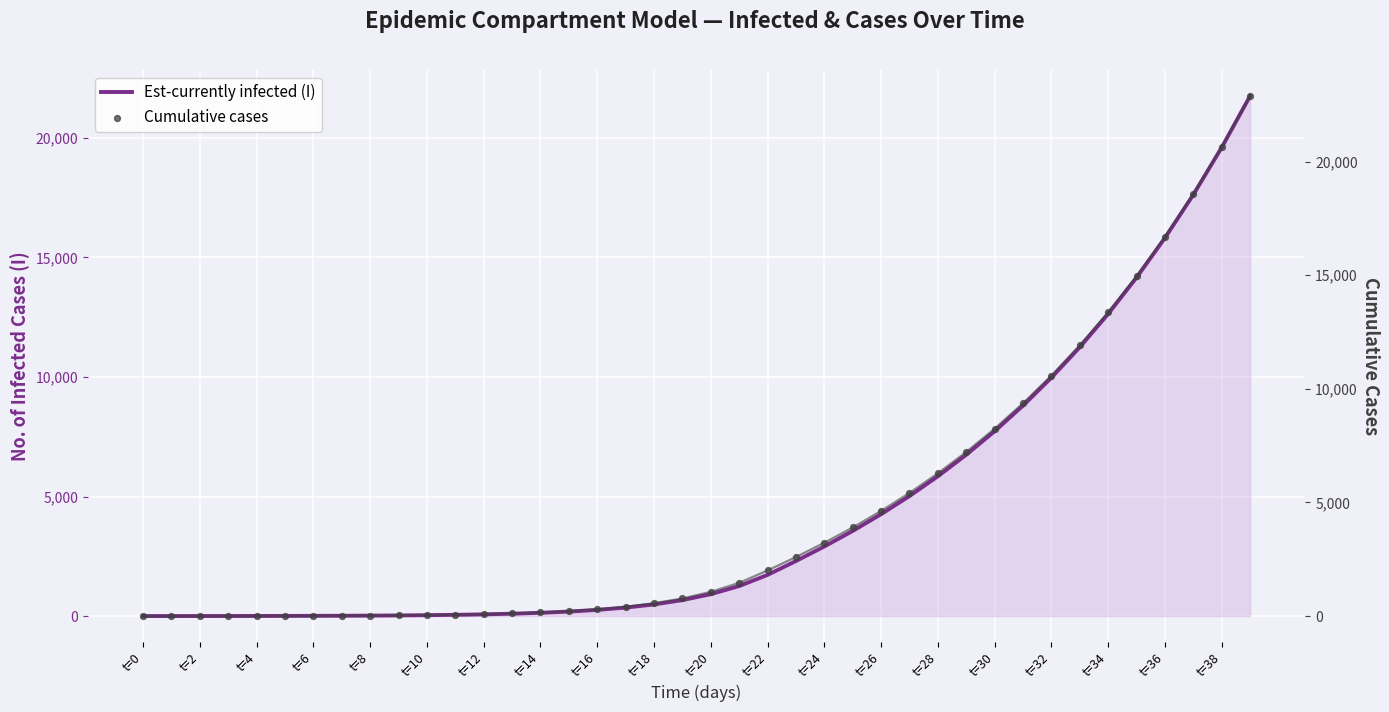

Is the value of Cumulative cases at t=2 greater than the value of Est-currently infected (I) at t=12?

No